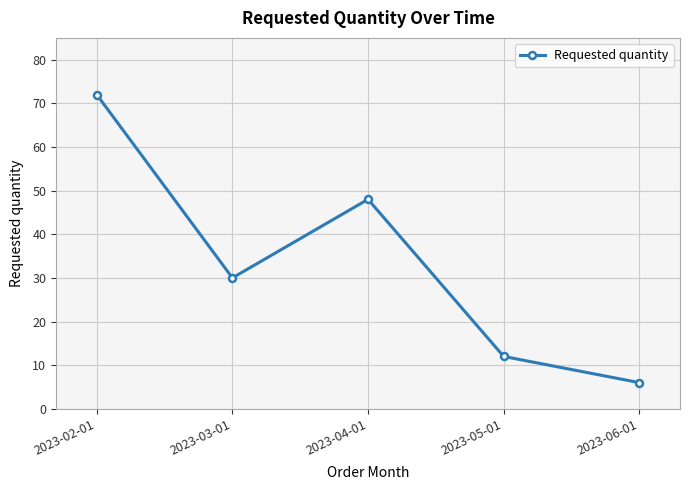

List the labels in order of value, smallest first.

2023-06-01, 2023-05-01, 2023-03-01, 2023-04-01, 2023-02-01